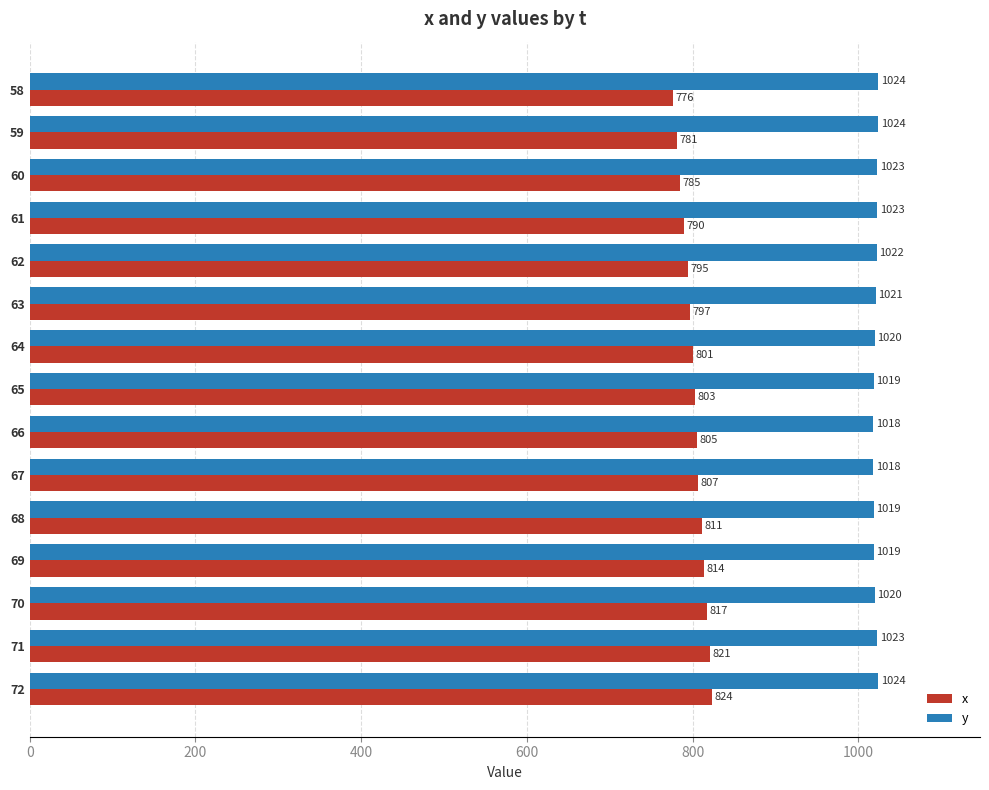

How many y values are between 1019 and 1023?

10